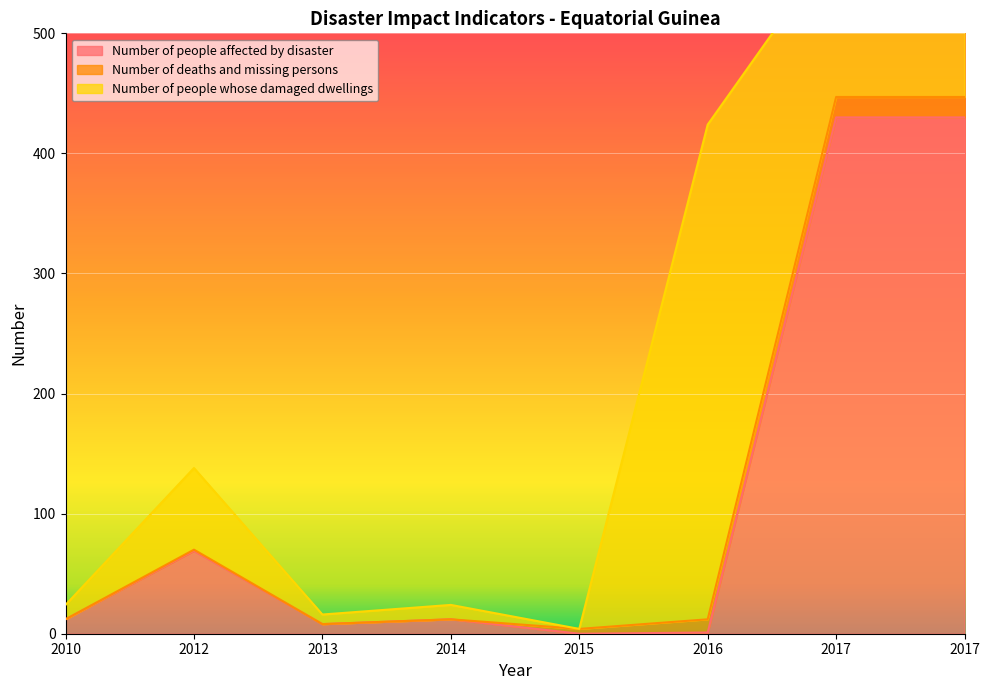

The value of Number of people affected by disaster at 2017_a is 430. True or false?

True